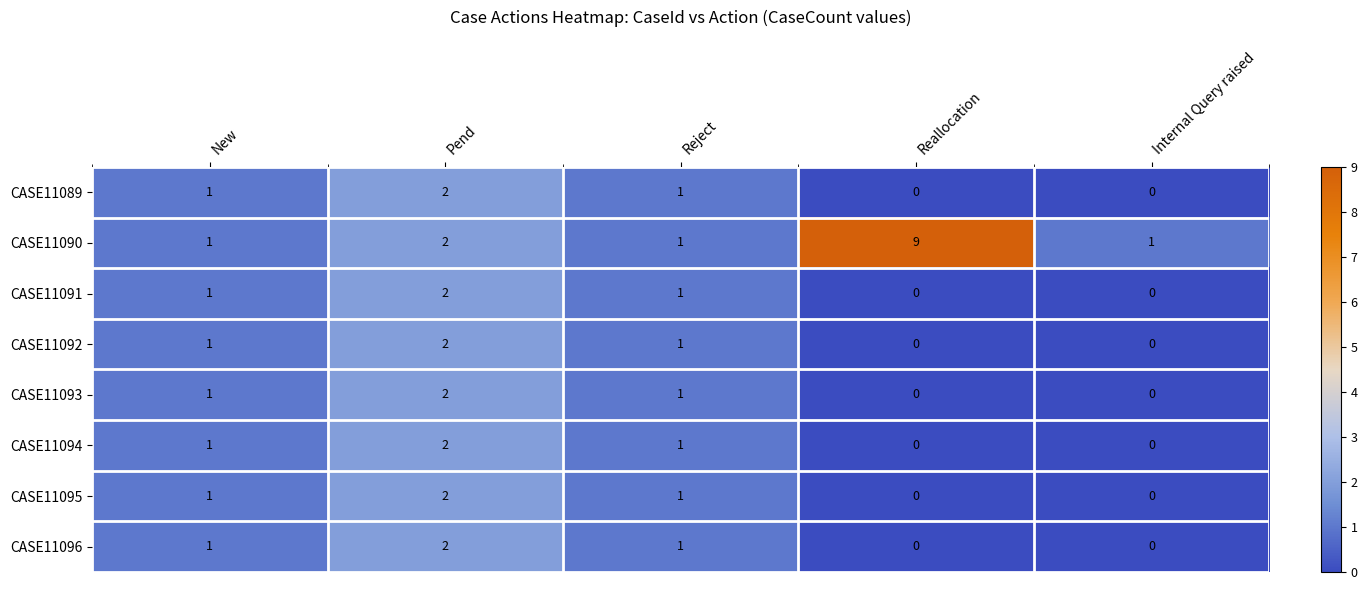

What is the maximum value shown in the chart?

9